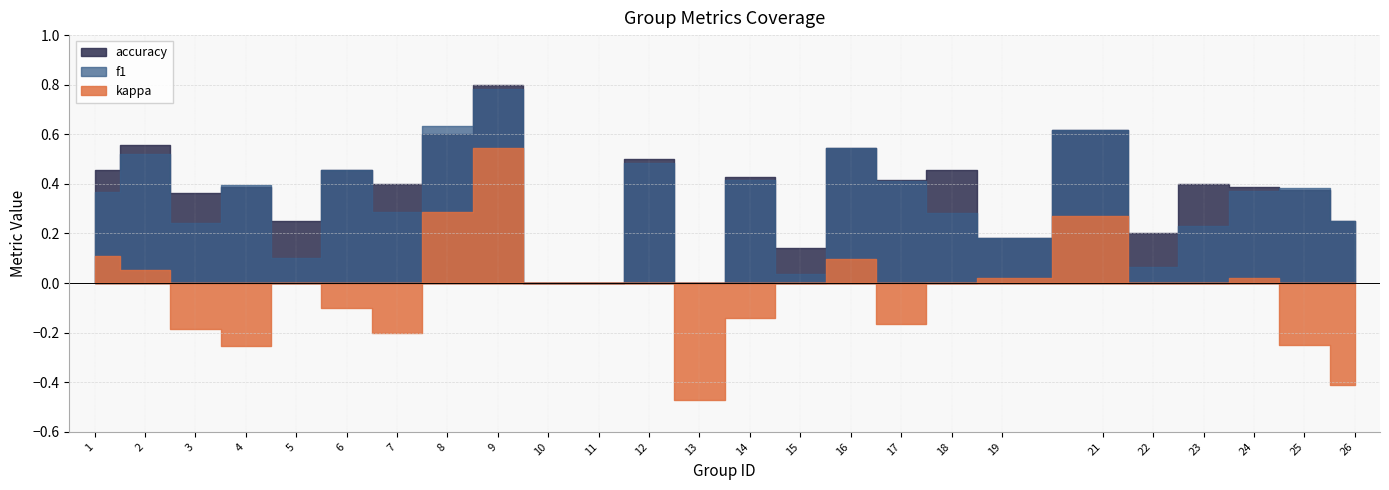

Between 3 and 25, which series saw the biggest shift?

f1